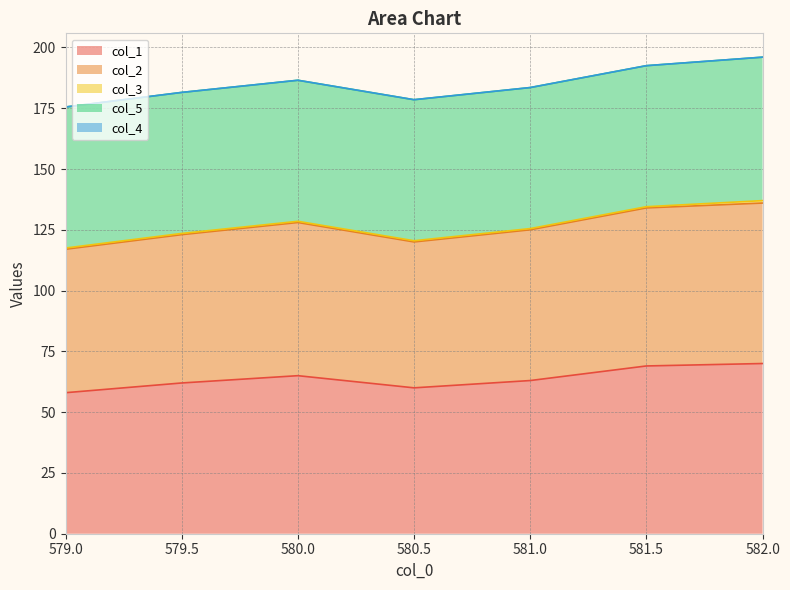

At how many categories does at least one series exceed 20?

7